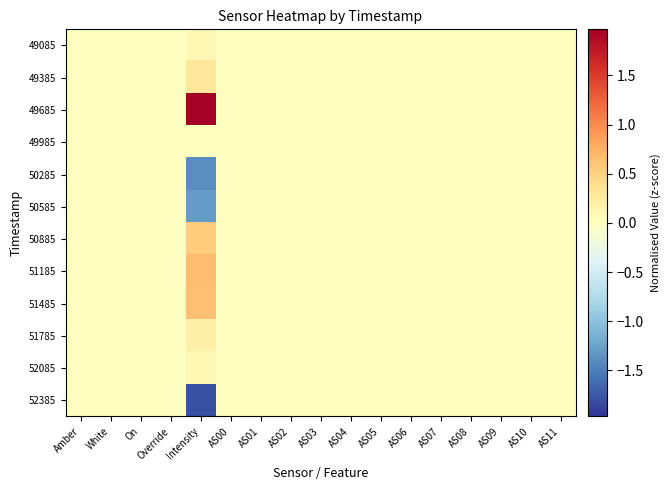

Reading right to left, what are all the values shown in this chart?

49085: AS11=0.0	AS10=0.0	AS09=0.0	AS08=0.0	AS07=0.0	AS06=0.0	AS05=0.0	AS04=0.0	AS03=0.0	AS02=0.0	AS01=0.0	AS00=0.0	Intensity=0.1	Override=0.0	On=0.0	White=0.0	Amber=0.0
49385: AS11=0.0	AS10=0.0	AS09=0.0	AS08=0.0	AS07=0.0	AS06=0.0	AS05=0.0	AS04=0.0	AS03=0.0	AS02=0.0	AS01=0.0	AS00=0.0	Intensity=0.3	Override=0.0	On=0.0	White=0.0	Amber=0.0
49685: AS11=0.0	AS10=0.0	AS09=0.0	AS08=0.0	AS07=0.0	AS06=0.0	AS05=0.0	AS04=0.0	AS03=0.0	AS02=0.0	AS01=0.0	AS00=0.0	Intensity=2.0	Override=0.0	On=0.0	White=0.0	Amber=0.0
49985: AS11=0.0	AS10=0.0	AS09=0.0	AS08=0.0	AS07=0.0	AS06=0.0	AS05=0.0	AS04=0.0	AS03=0.0	AS02=0.0	AS01=0.0	AS00=0.0	Intensity=0.0	Override=0.0	On=0.0	White=0.0	Amber=0.0
50285: AS11=0.0	AS10=0.0	AS09=0.0	AS08=0.0	AS07=0.0	AS06=0.0	AS05=0.0	AS04=0.0	AS03=0.0	AS02=0.0	AS01=0.0	AS00=0.0	Intensity=-1.4	Override=0.0	On=0.0	White=0.0	Amber=0.0
50585: AS11=0.0	AS10=0.0	AS09=0.0	AS08=0.0	AS07=0.0	AS06=0.0	AS05=0.0	AS04=0.0	AS03=0.0	AS02=0.0	AS01=0.0	AS00=0.0	Intensity=-1.3	Override=0.0	On=0.0	White=0.0	Amber=0.0
50885: AS11=0.0	AS10=0.0	AS09=0.0	AS08=0.0	AS07=0.0	AS06=0.0	AS05=0.0	AS04=0.0	AS03=0.0	AS02=0.0	AS01=0.0	AS00=0.0	Intensity=0.5	Override=0.0	On=0.0	White=0.0	Amber=0.0
51185: AS11=0.0	AS10=0.0	AS09=0.0	AS08=0.0	AS07=0.0	AS06=0.0	AS05=0.0	AS04=0.0	AS03=0.0	AS02=0.0	AS01=0.0	AS00=0.0	Intensity=0.7	Override=0.0	On=0.0	White=0.0	Amber=0.0
51485: AS11=0.0	AS10=0.0	AS09=0.0	AS08=0.0	AS07=0.0	AS06=0.0	AS05=0.0	AS04=0.0	AS03=0.0	AS02=0.0	AS01=0.0	AS00=0.0	Intensity=0.6	Override=0.0	On=0.0	White=0.0	Amber=0.0
51785: AS11=0.0	AS10=0.0	AS09=0.0	AS08=0.0	AS07=0.0	AS06=0.0	AS05=0.0	AS04=0.0	AS03=0.0	AS02=0.0	AS01=0.0	AS00=0.0	Intensity=0.2	Override=0.0	On=0.0	White=0.0	Amber=0.0
52085: AS11=0.0	AS10=0.0	AS09=0.0	AS08=0.0	AS07=0.0	AS06=0.0	AS05=0.0	AS04=0.0	AS03=0.0	AS02=0.0	AS01=0.0	AS00=0.0	Intensity=0.1	Override=0.0	On=0.0	White=0.0	Amber=0.0
52385: AS11=0.0	AS10=0.0	AS09=0.0	AS08=0.0	AS07=0.0	AS06=0.0	AS05=0.0	AS04=0.0	AS03=0.0	AS02=0.0	AS01=0.0	AS00=0.0	Intensity=-1.8	Override=0.0	On=0.0	White=0.0	Amber=0.0